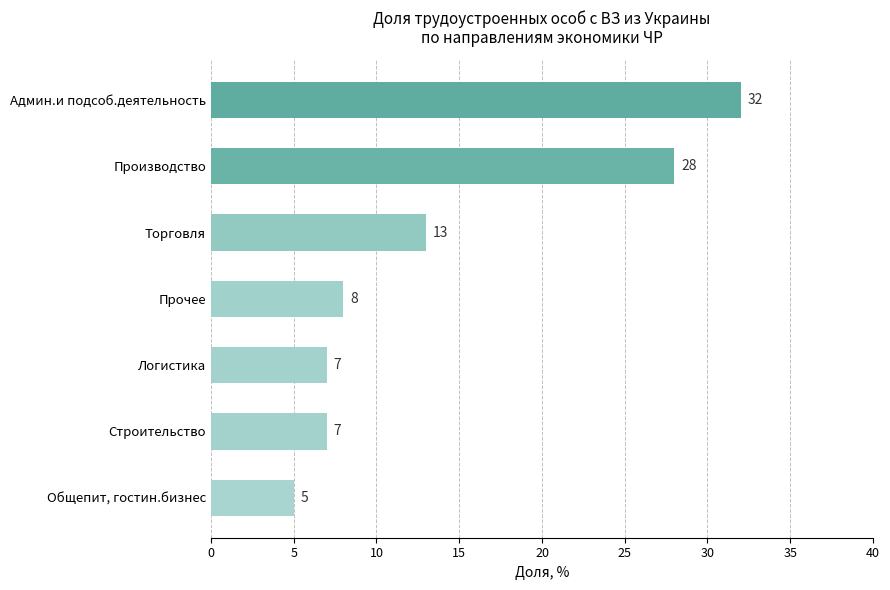

Approximately how many times larger is the value at Общепит, гостин.бизнес compared to Строительство?

0.7